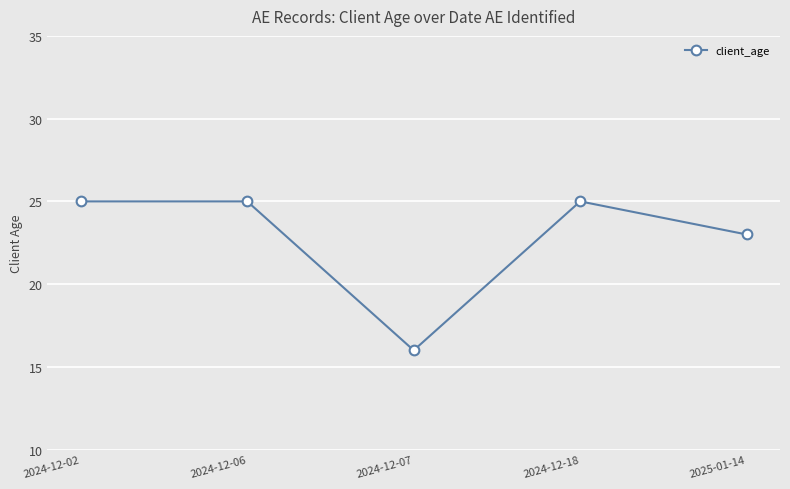

What is the average value?

23